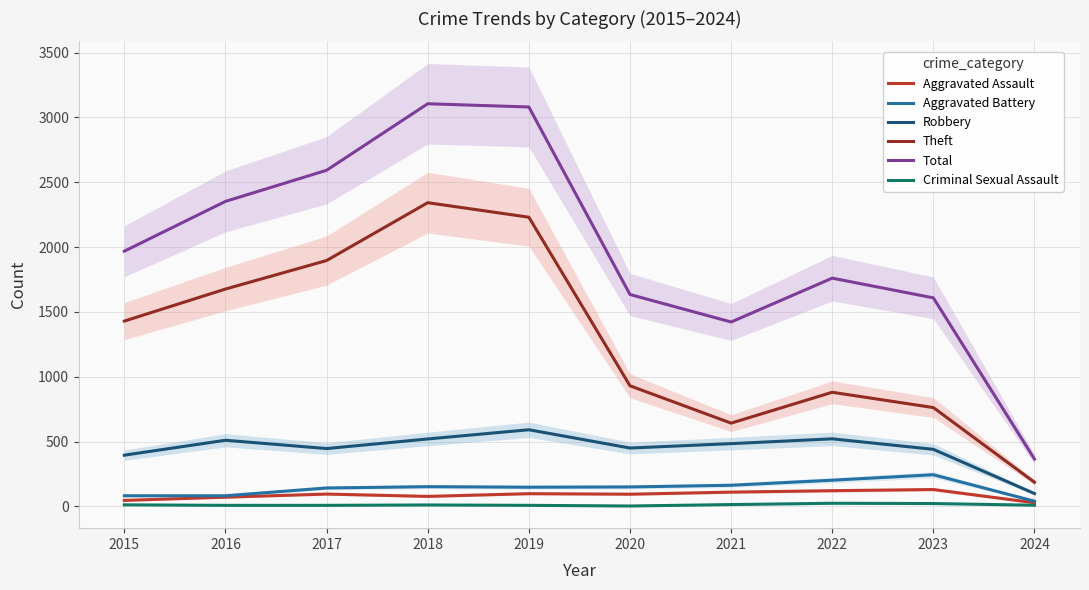

How many data points in Total are less than 1968?

5